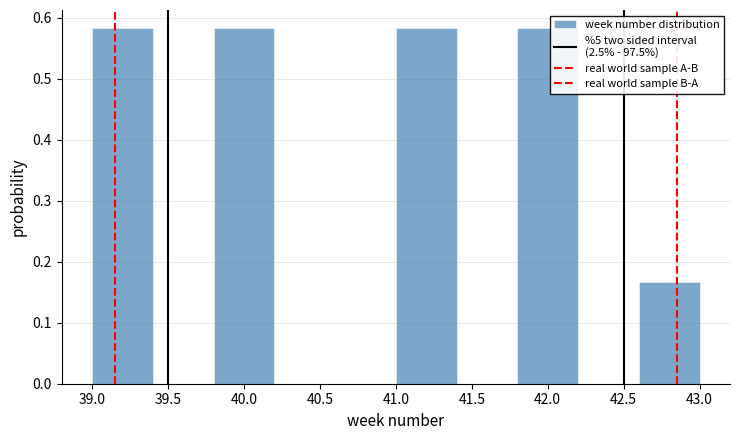

What is the height of the bar covering 41.0 to 41.4 on the x-axis? The values are not printed on the chart, so give them approximately, as read against the axis.

0.58